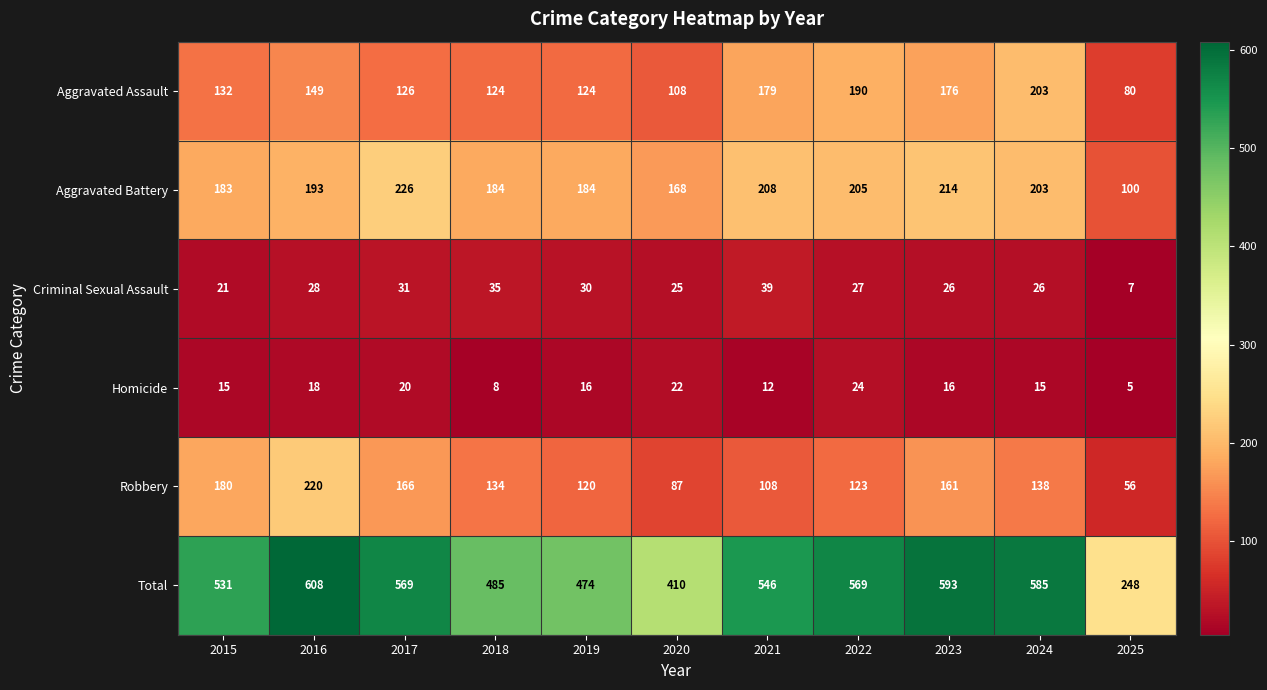

True or false: Criminal Sexual Assault has a value of 42 at 2023.

False